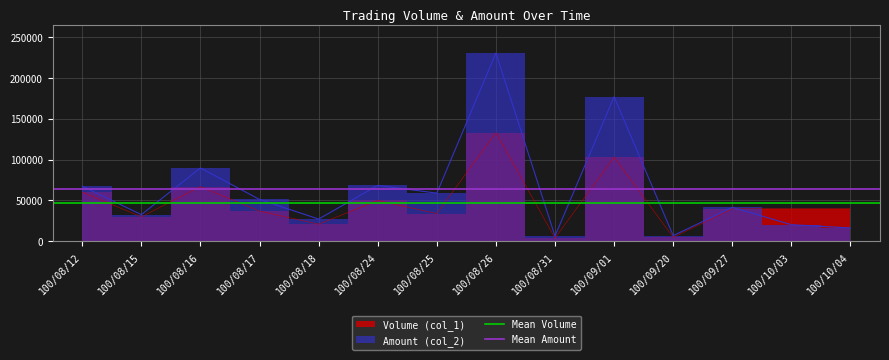

What is the total value across all series at 100/08/12?

111347.9